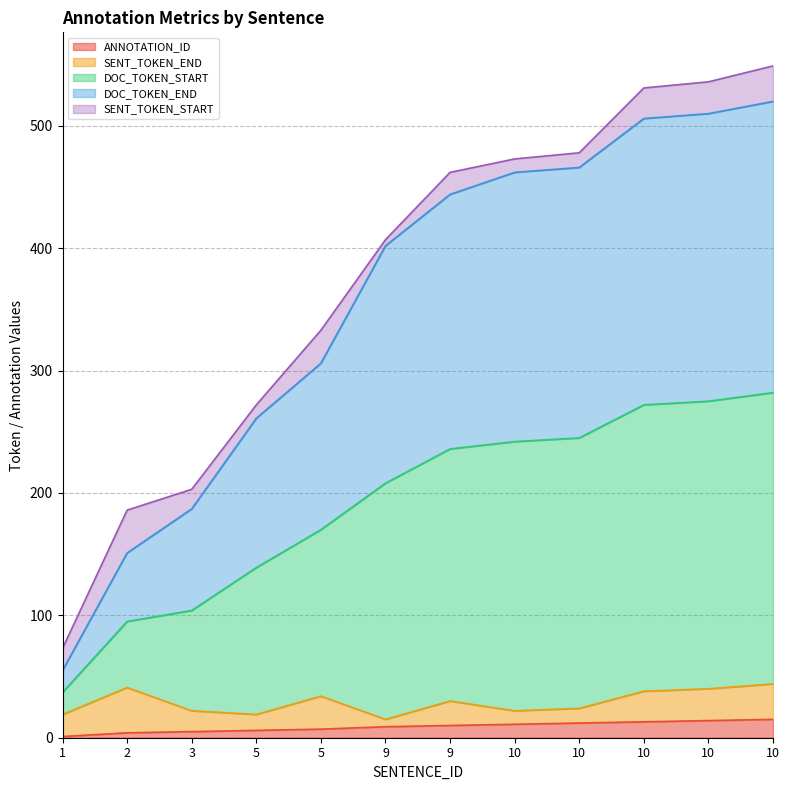

What is the average value of the ANNOTATION_ID series?

9